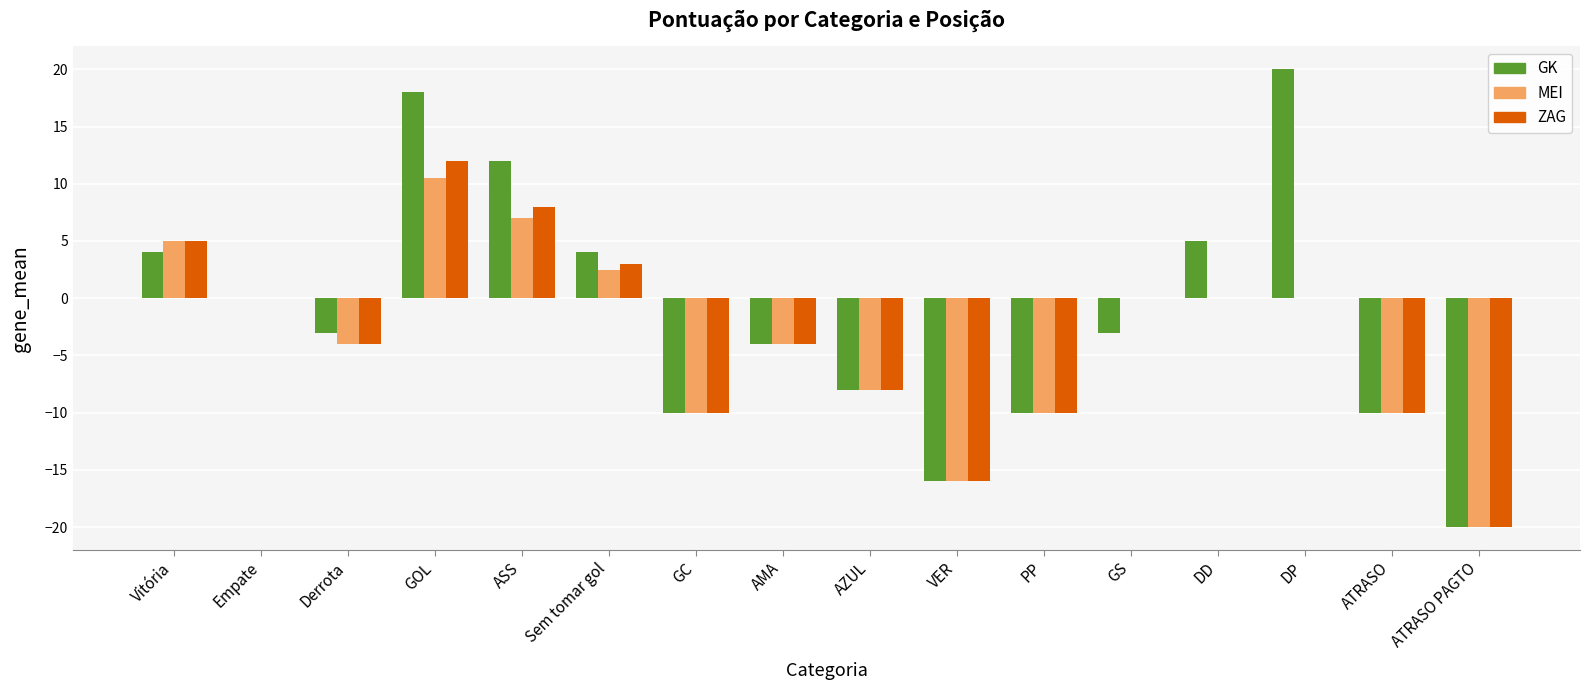

What is the sum of all MEI values?

-57.0